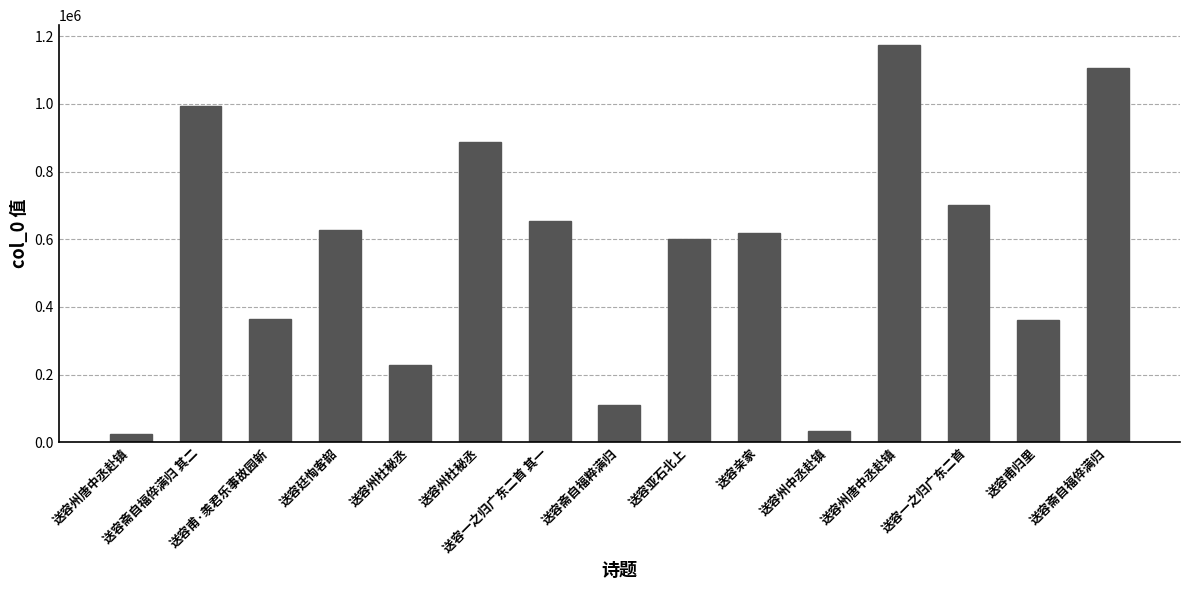

Does the chart contain any negative values?

No